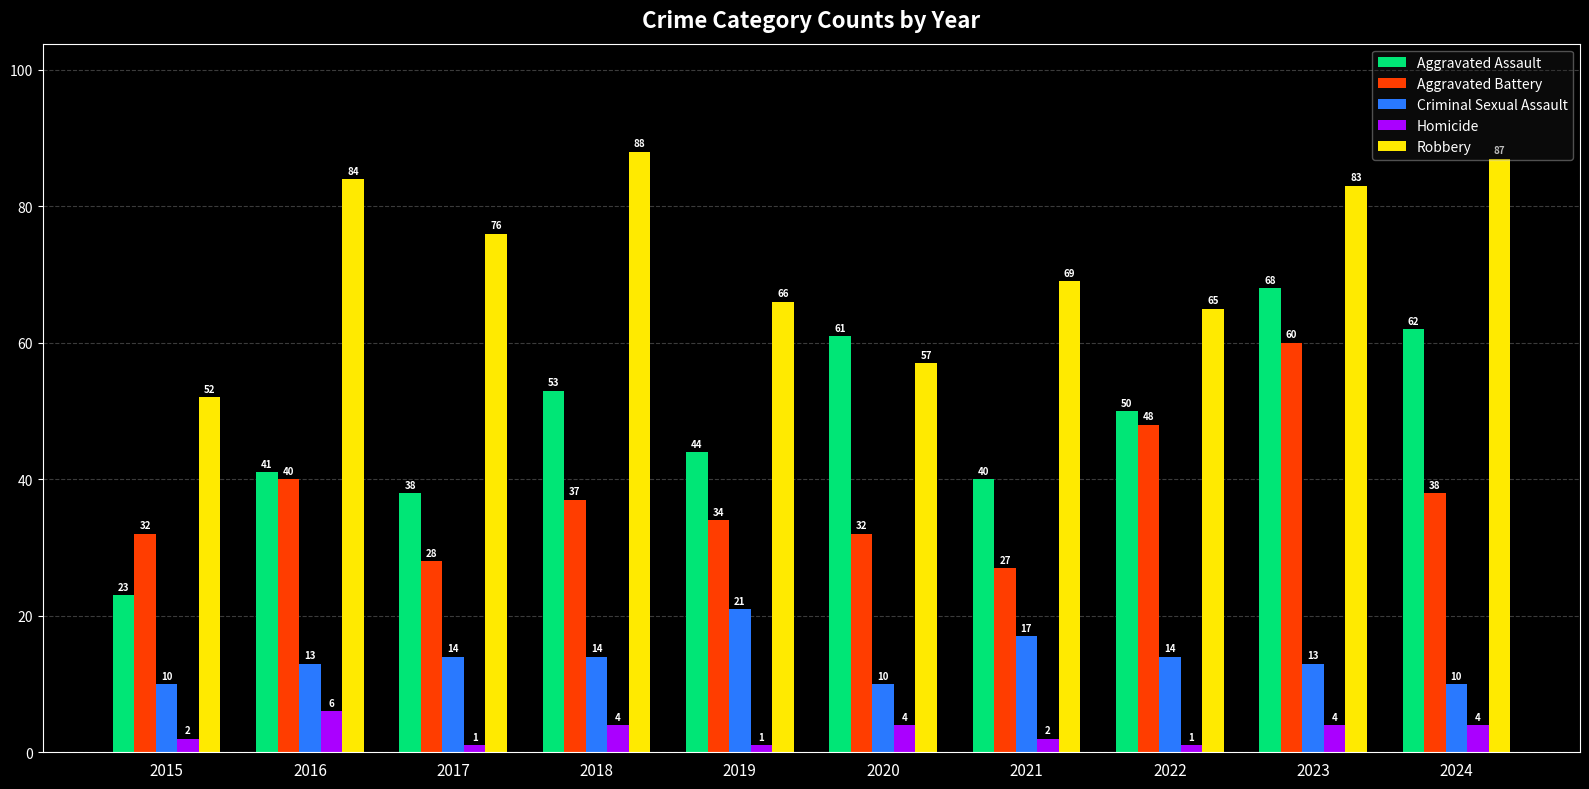

List the series in order of their peak value, highest first.

Robbery, Aggravated Assault, Aggravated Battery, Criminal Sexual Assault, Homicide